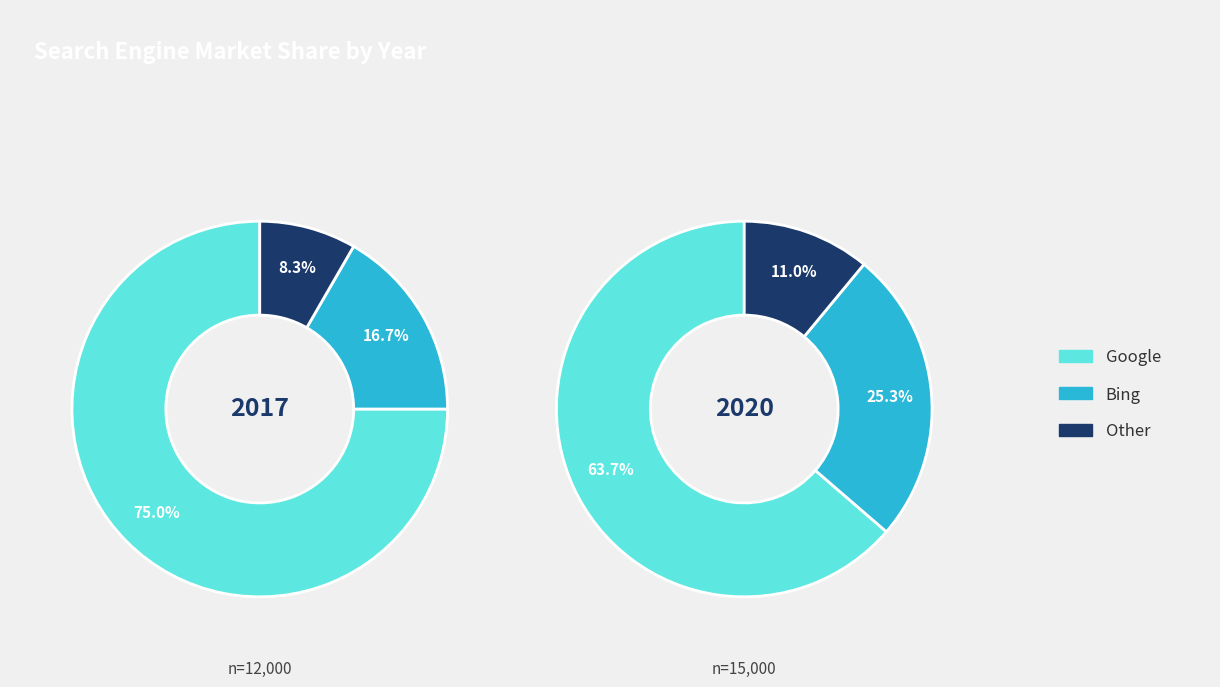

Combined, do Other and Google account for over 50%?

Yes